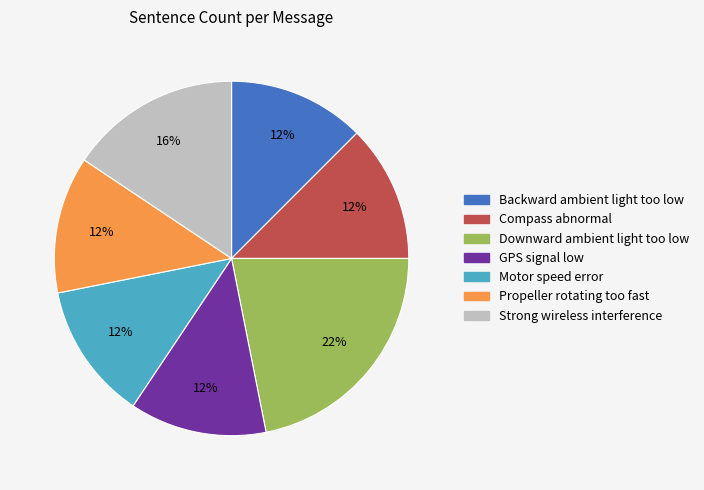

To the nearest percent, what is the average slice percentage?

14%